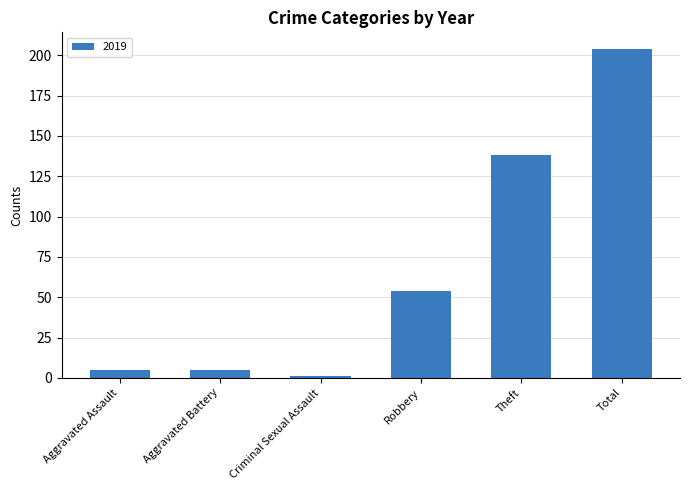

Reading left to right, extract all data points from this chart.

Aggravated Assault=5	Aggravated Battery=5	Criminal Sexual Assault=1	Robbery=54	Theft=138	Total=204